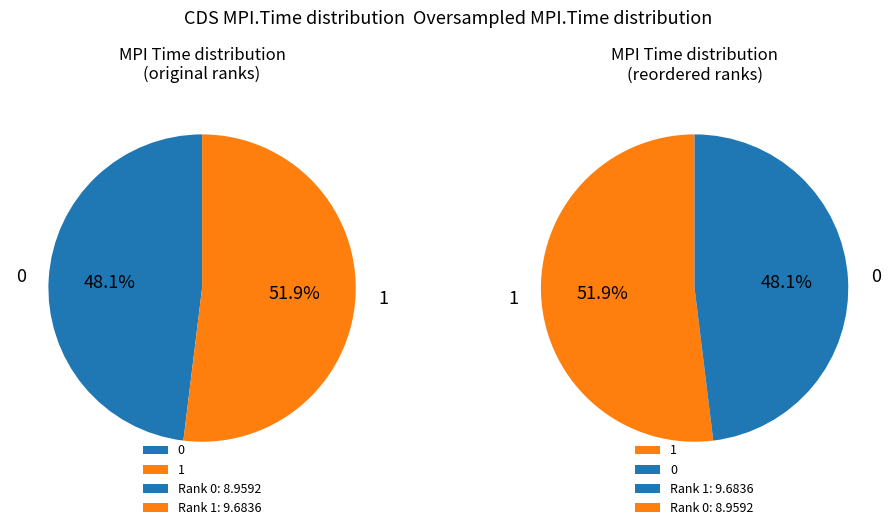

Which has a higher value, 1 or 0?

1